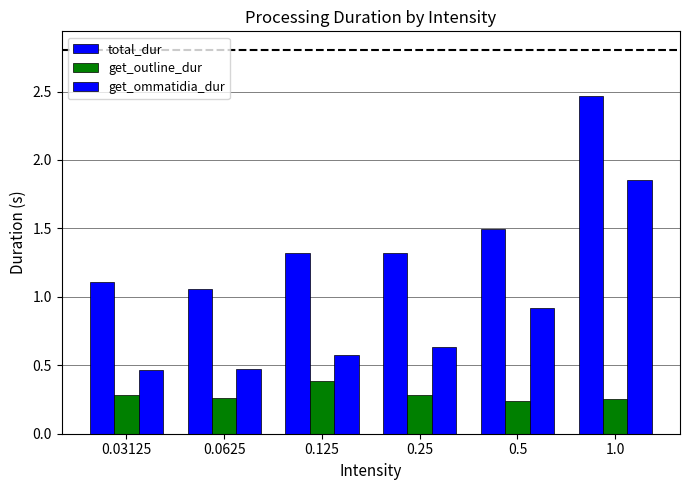

What is the maximum value for total_dur?

2.5